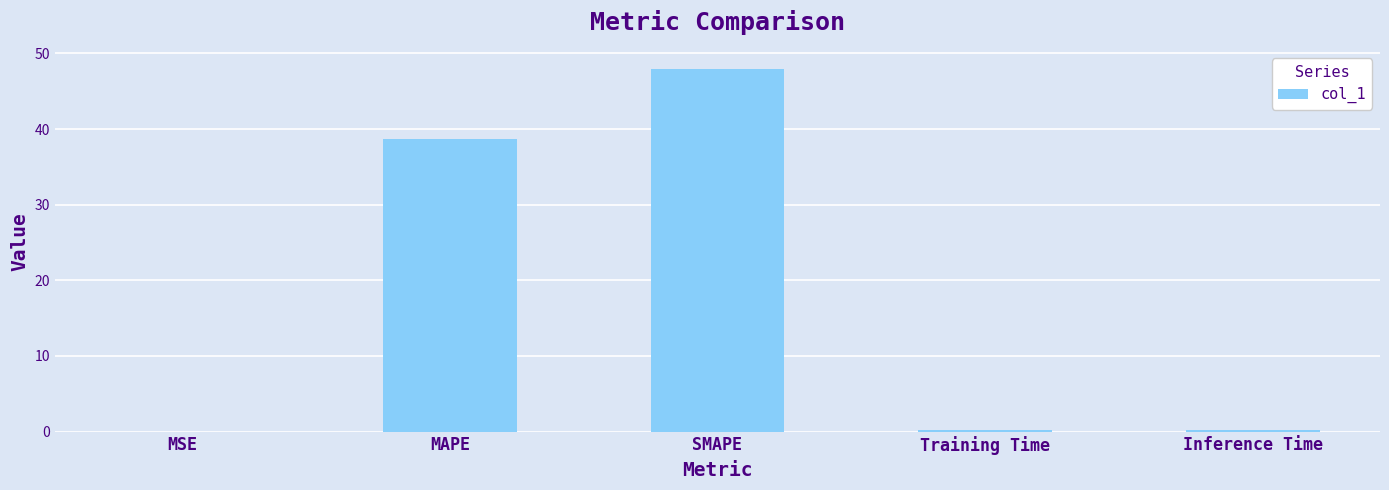

Between Inference Time and SMAPE, which is larger?

SMAPE